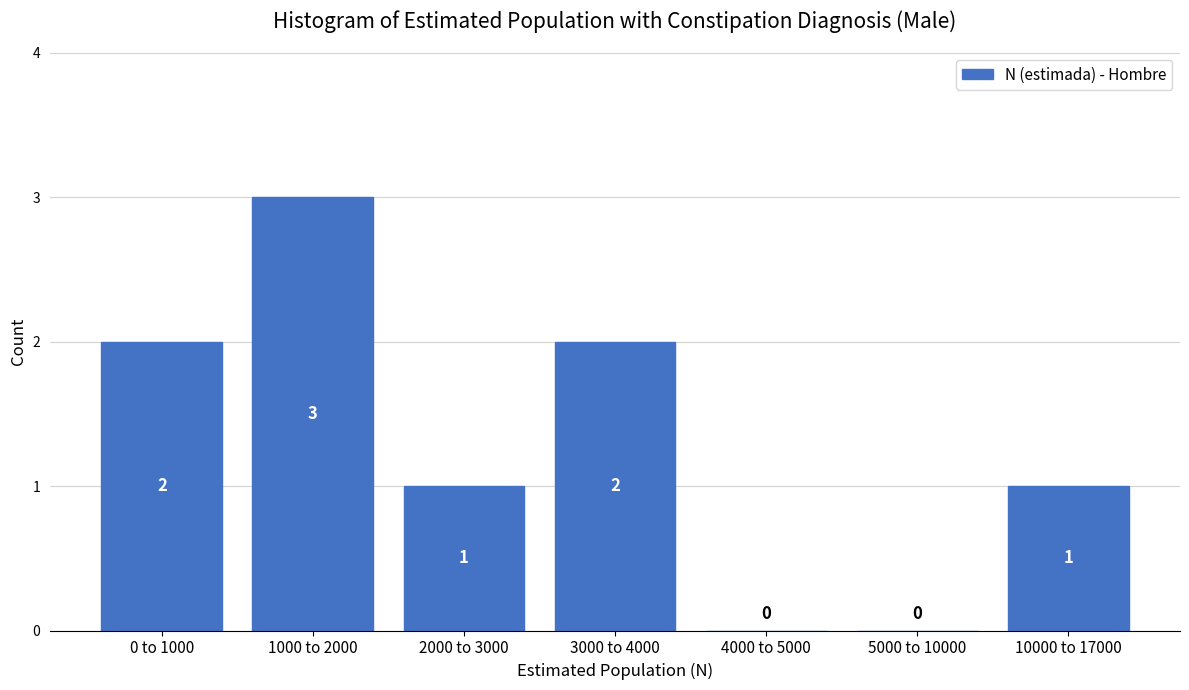

Reading right to left, transcribe all the data shown in this chart.

10000 to 17000=1	5000 to 10000=0	4000 to 5000=0	3000 to 4000=2	2000 to 3000=1	1000 to 2000=3	0 to 1000=2